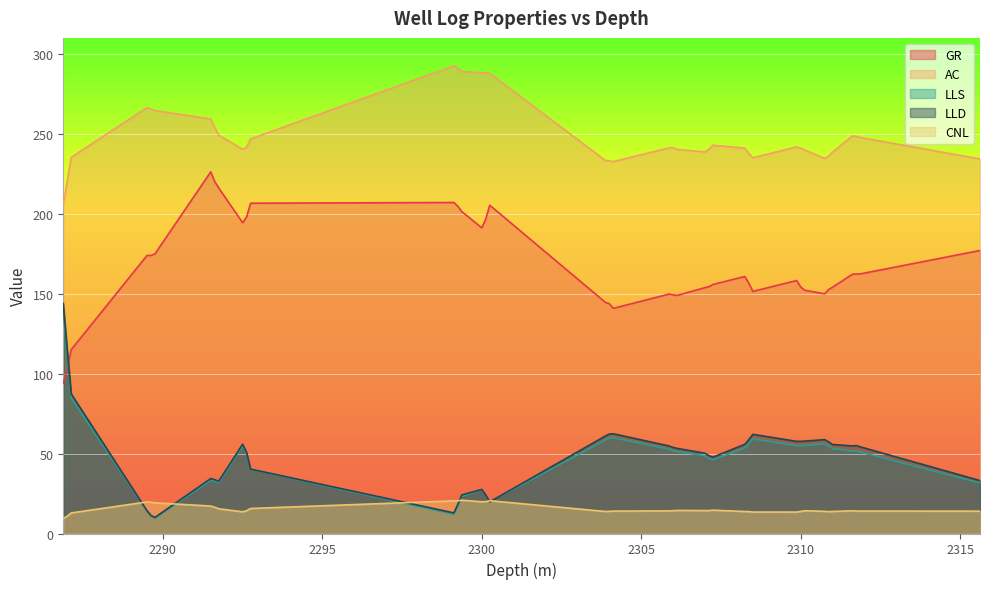

True or false: LLD and LLS cross at least once.

False